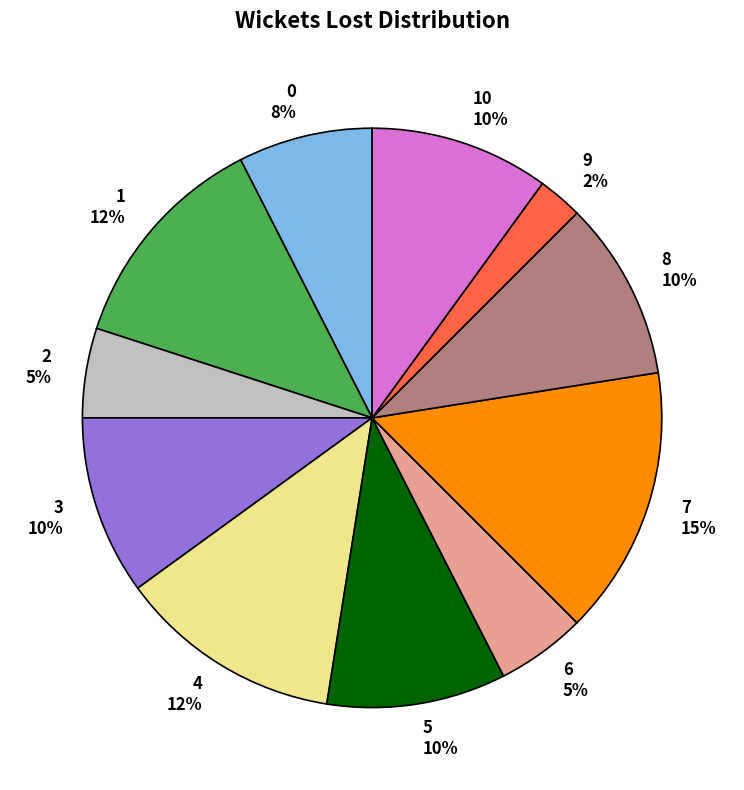

To the nearest percent, what is the average slice percentage?

9%